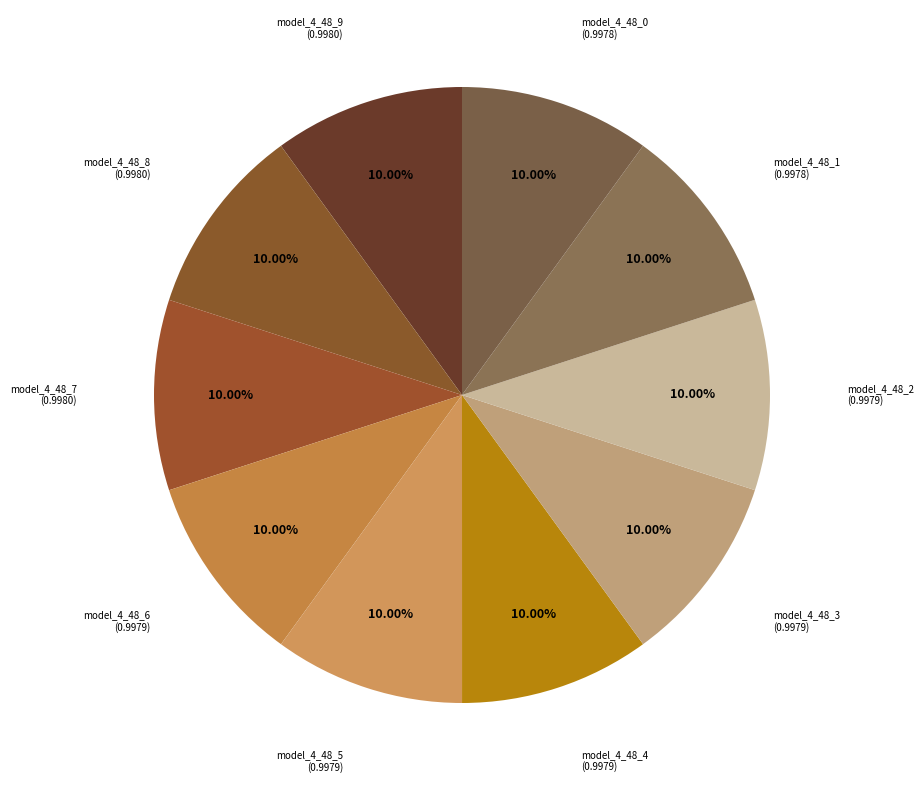

How many segments does this pie chart have?

10